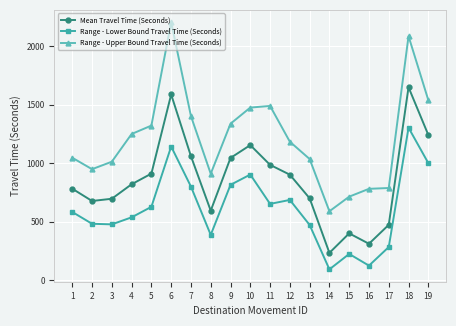

True or false: Range - Lower Bound Travel Time (Seconds) and Mean Travel Time (Seconds) intersect in this chart.

False